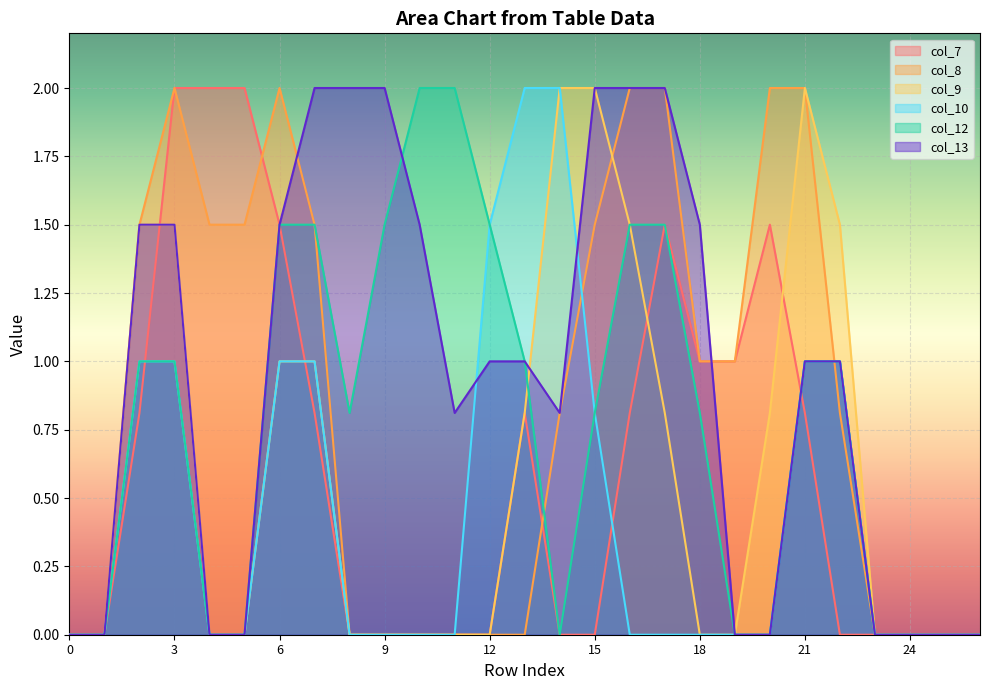

Reading left to right, extract all data points from this chart.

col_7: 0.0	0.0	0.8	2.0	2.0	2.0	1.5	0.8	0.0	0.0	0.0	0.0	0.0	0.8	0.0	0.0	0.8	1.5	1.0	1.0	1.5	0.8	0.0	0.0	0.0	0.0	0.0
col_8: 0.0	0.0	1.5	2.0	1.5	1.5	2.0	1.5	0.0	0.0	0.0	0.0	0.0	0.0	0.8	1.5	2.0	2.0	1.0	1.0	2.0	2.0	0.8	0.0	0.0	0.0	0.0
col_9: 0.0	0.0	1.5	1.5	0.0	0.0	1.0	1.0	0.0	0.0	0.0	0.0	0.0	0.8	2.0	2.0	1.5	0.8	0.0	0.0	0.8	2.0	1.5	0.0	0.0	0.0	0.0
col_10: 0.0	0.0	1.0	1.0	0.0	0.0	1.0	1.0	0.0	0.0	0.0	0.0	1.5	2.0	2.0	0.8	0.0	0.0	0.0	0.0	0.0	1.0	1.0	0.0	0.0	0.0	0.0
col_12: 0.0	0.0	1.0	1.0	0.0	0.0	1.5	1.5	0.8	1.5	2.0	2.0	1.5	1.0	0.0	0.8	1.5	1.5	0.8	0.0	0.0	1.0	1.0	0.0	0.0	0.0	0.0
col_13: 0.0	0.0	1.5	1.5	0.0	0.0	1.5	2.0	2.0	2.0	1.5	0.8	1.0	1.0	0.8	2.0	2.0	2.0	1.5	0.0	0.0	1.0	1.0	0.0	0.0	0.0	0.0